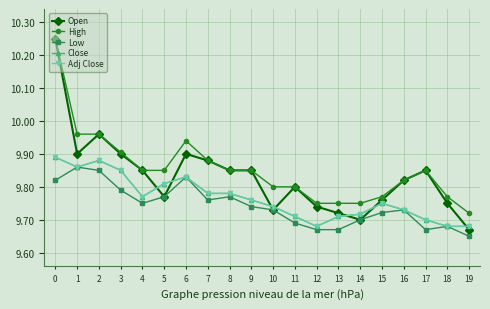

What is the minimum value for Close?

9.7